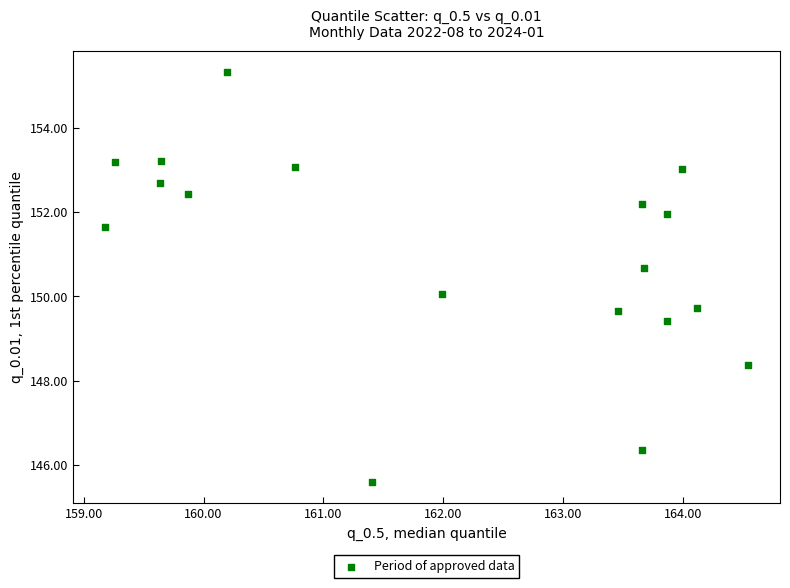

What is the range of X values (max minus min)?

5.4